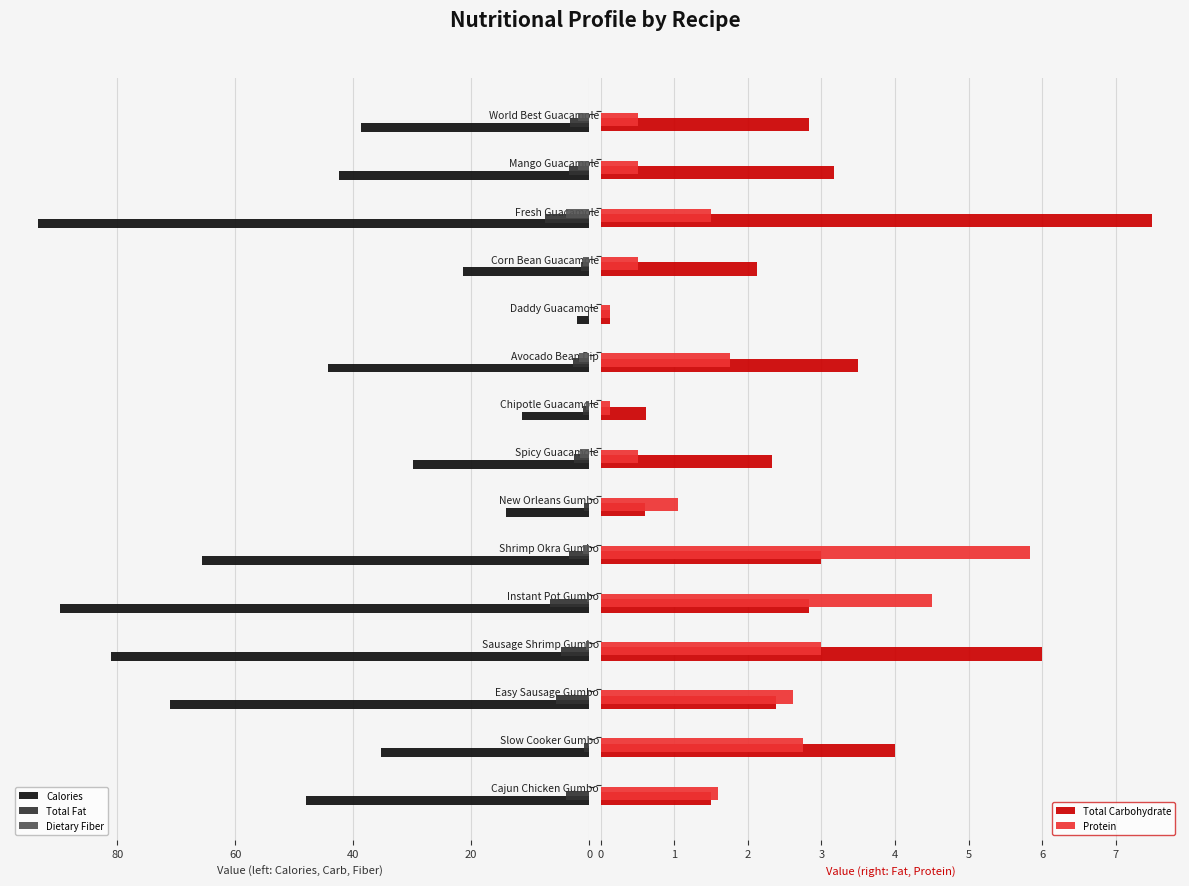

What is the maximum value for Protein?

5.8